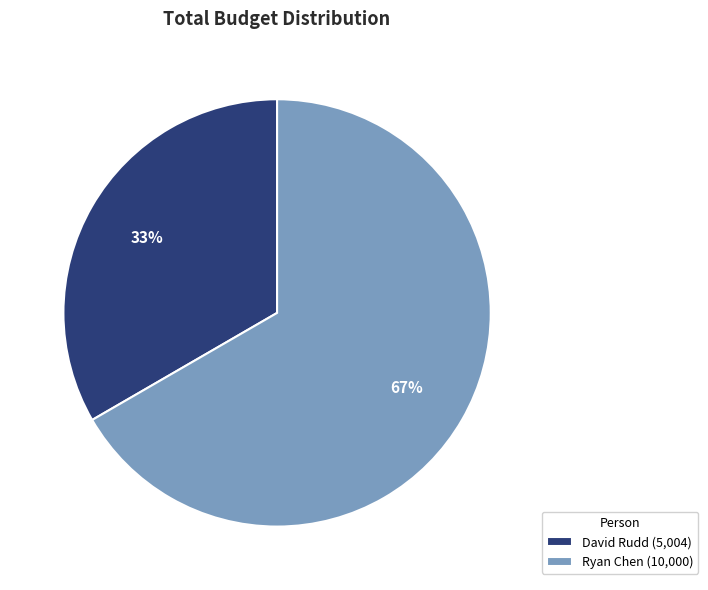

How many segments does this pie chart have?

2